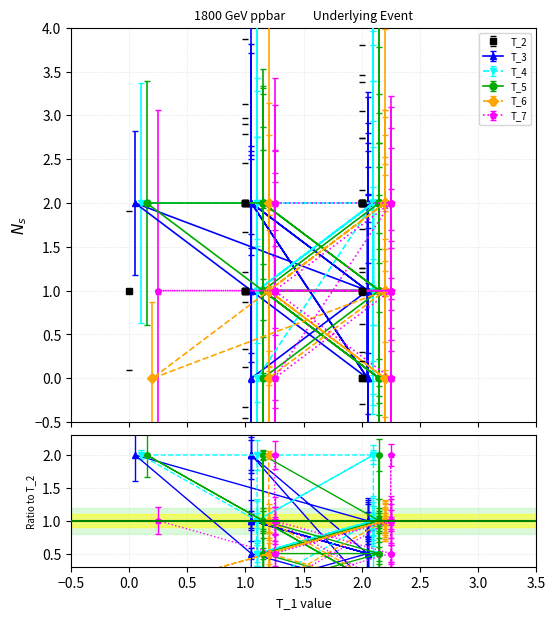

What is the difference between the maximum and minimum values in the T_2 series?

2